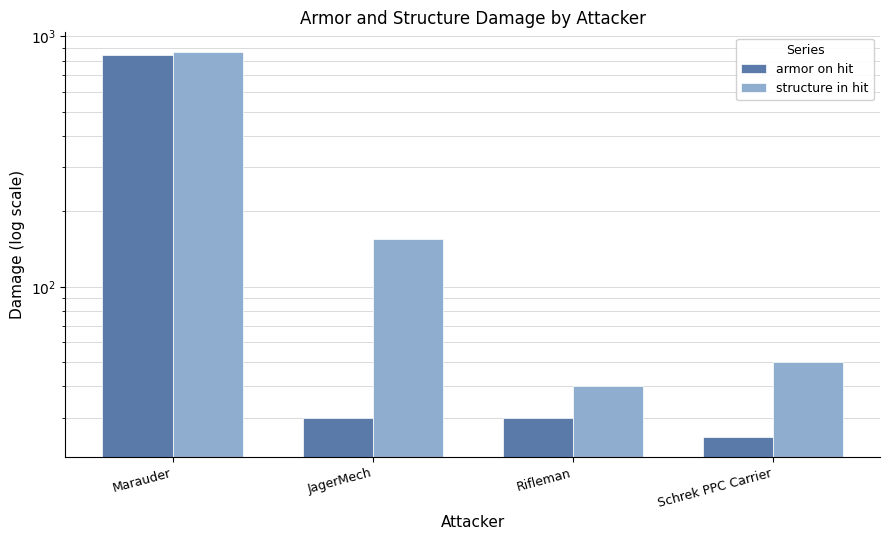

What is the greatest value displayed?

870